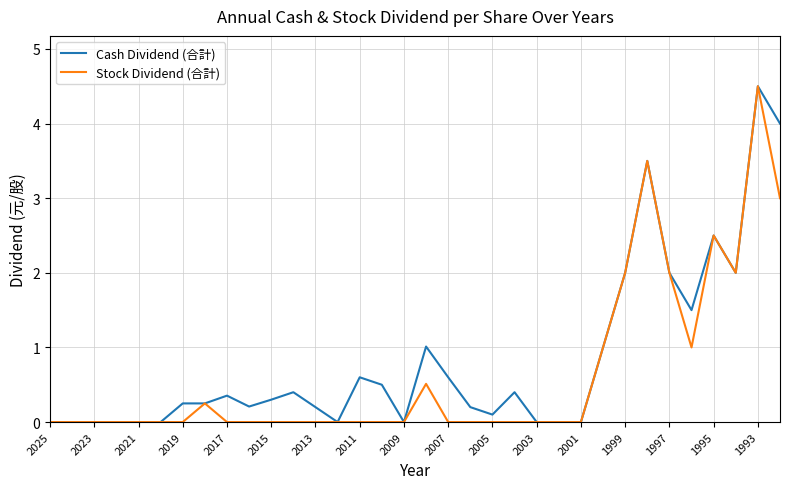

What is the greatest value displayed?

4.5